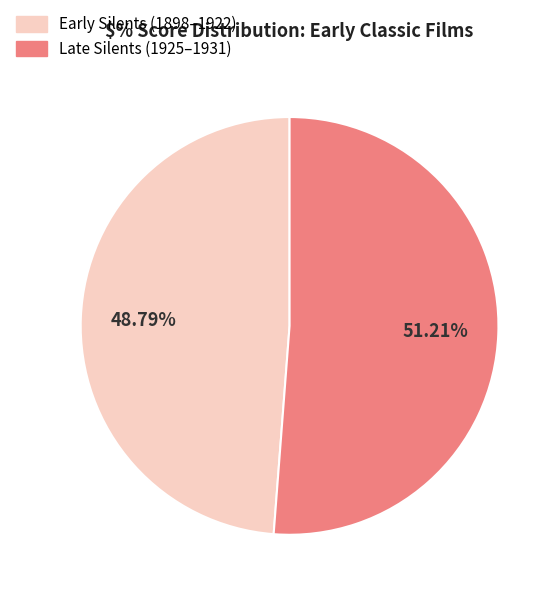

Is there a majority slice in this chart?

Yes